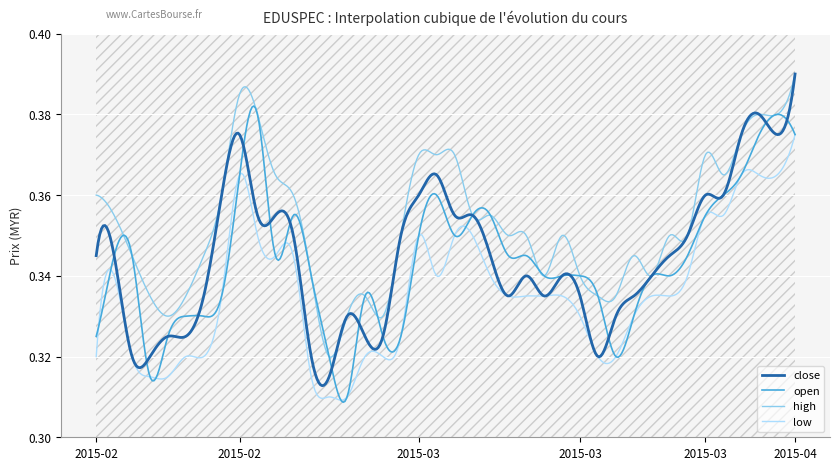

The open series shows 0.3 at 2015-03-16. True or false?

True